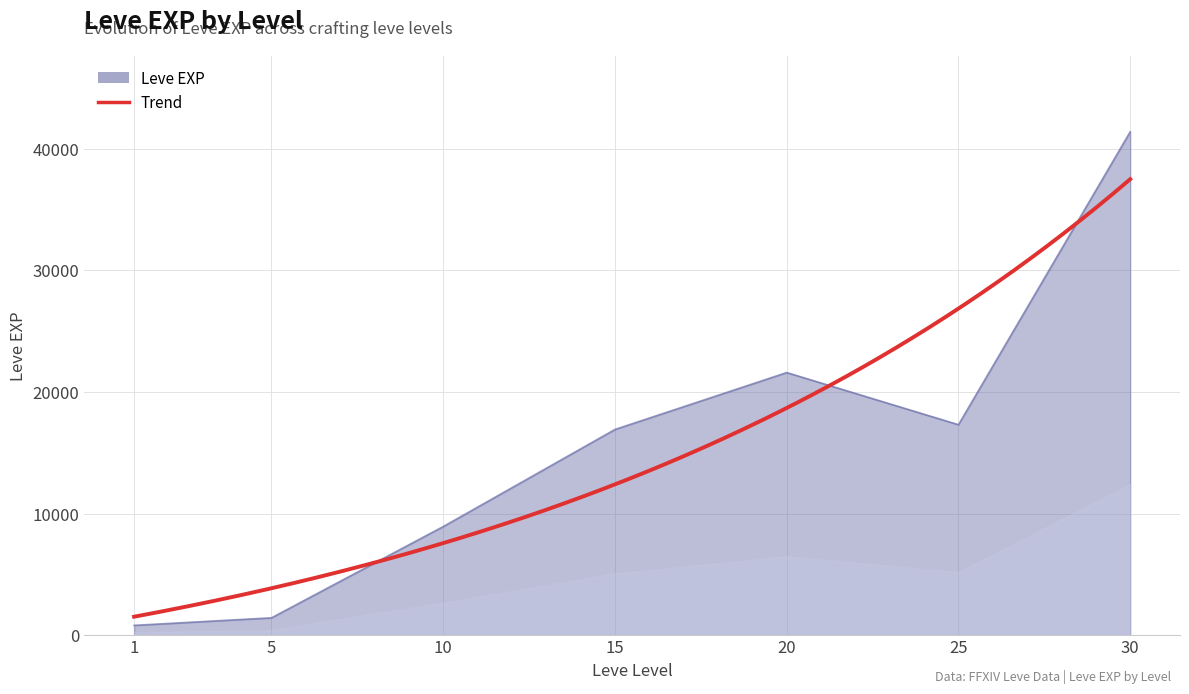

What is the value of the 7th point from the left?

41410